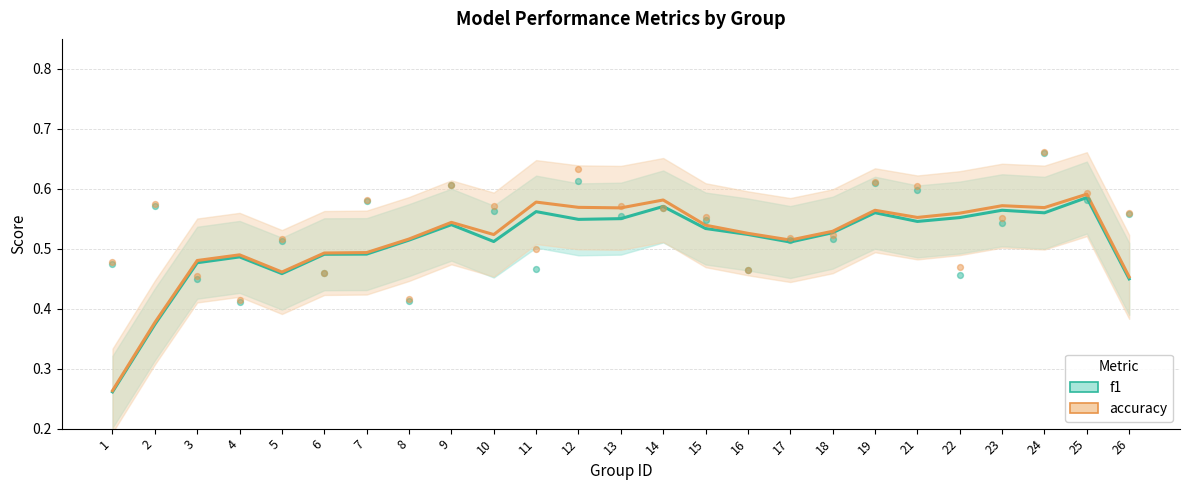

Which series has the widest spread of Y values?

f1